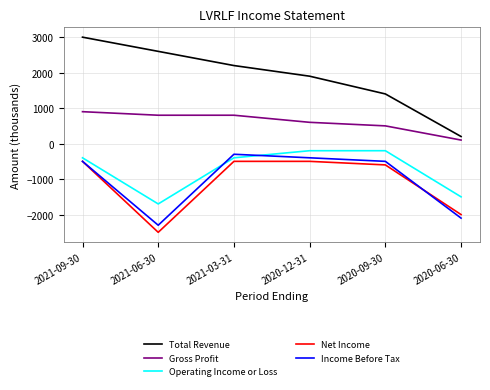

List the labels in order of Total Revenue value, largest first.

2021-09-30, 2021-06-30, 2021-03-31, 2020-12-31, 2020-09-30, 2020-06-30